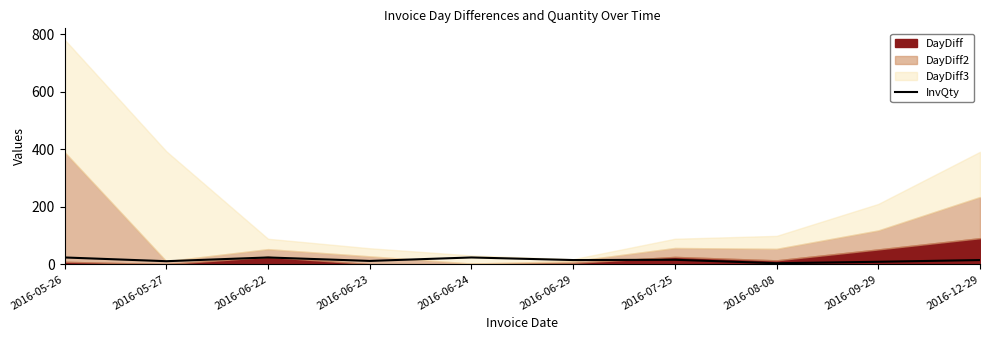

How many points are higher than both their immediate neighbors (excluding endpoints)?

3